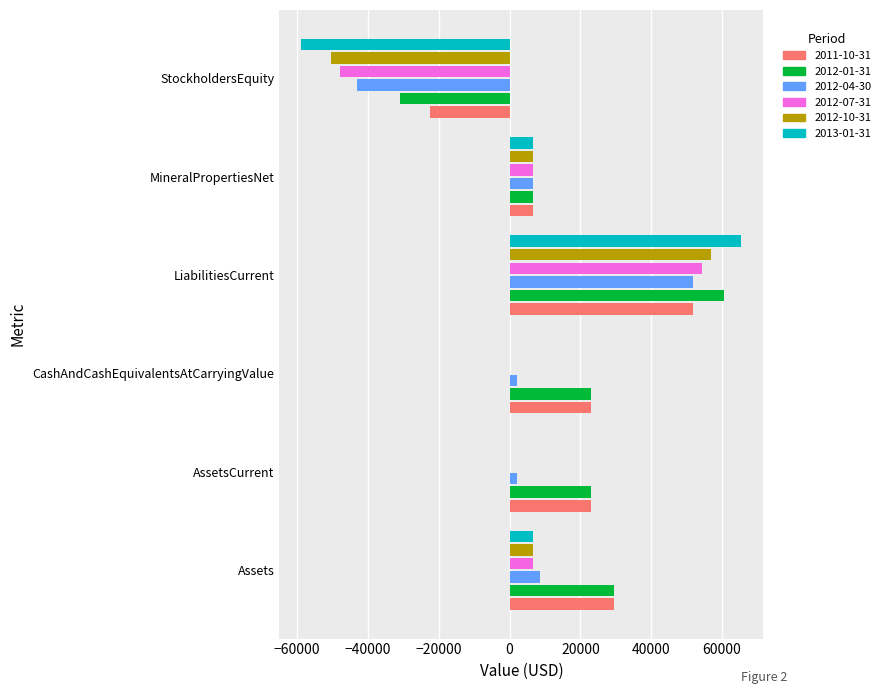

What is the greatest value displayed?

65470